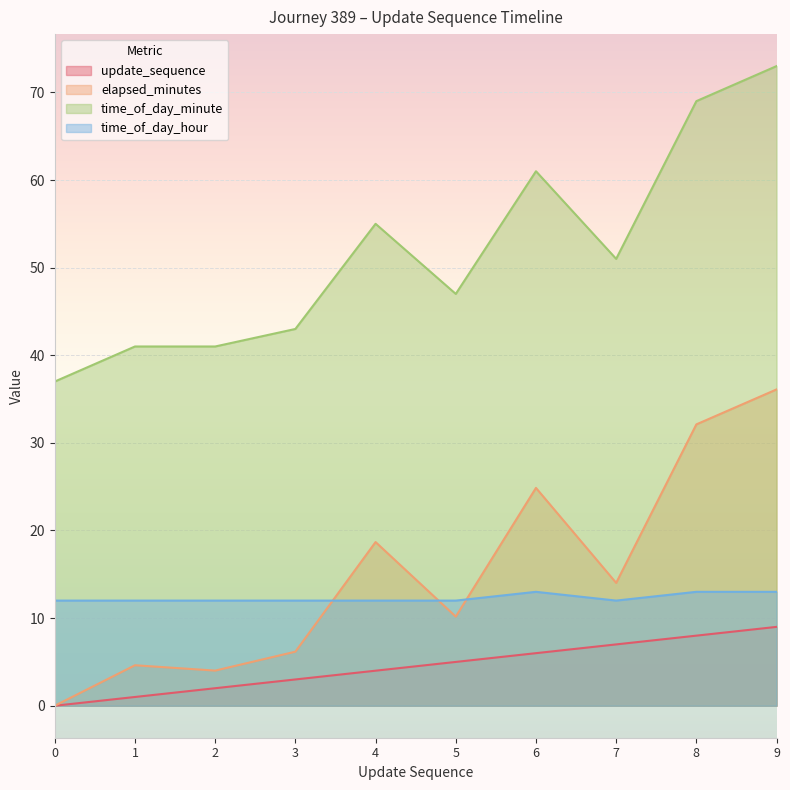

In time_of_day_minute, how many points are higher than both neighbors (excluding endpoints)?

2